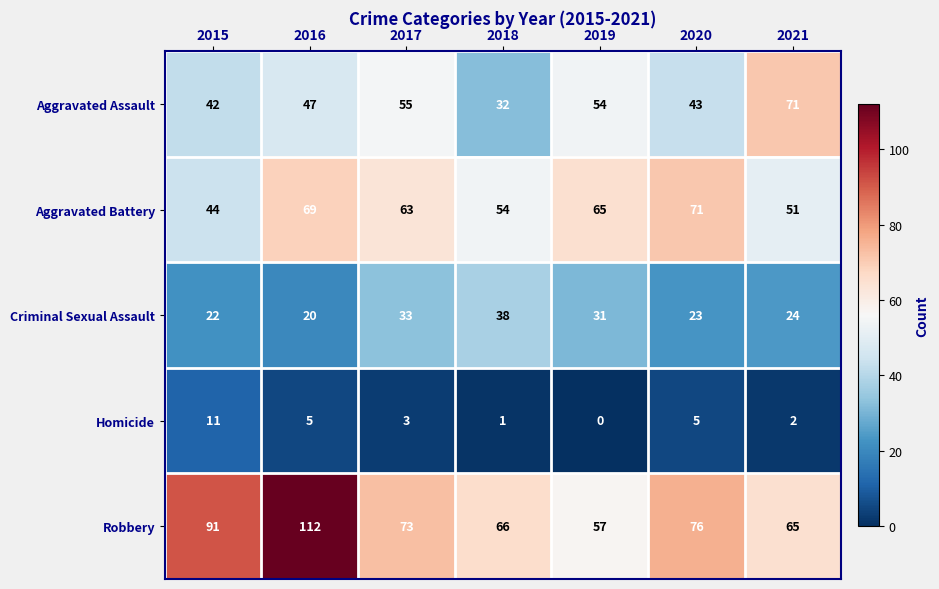

How many series are shown in this chart?

5